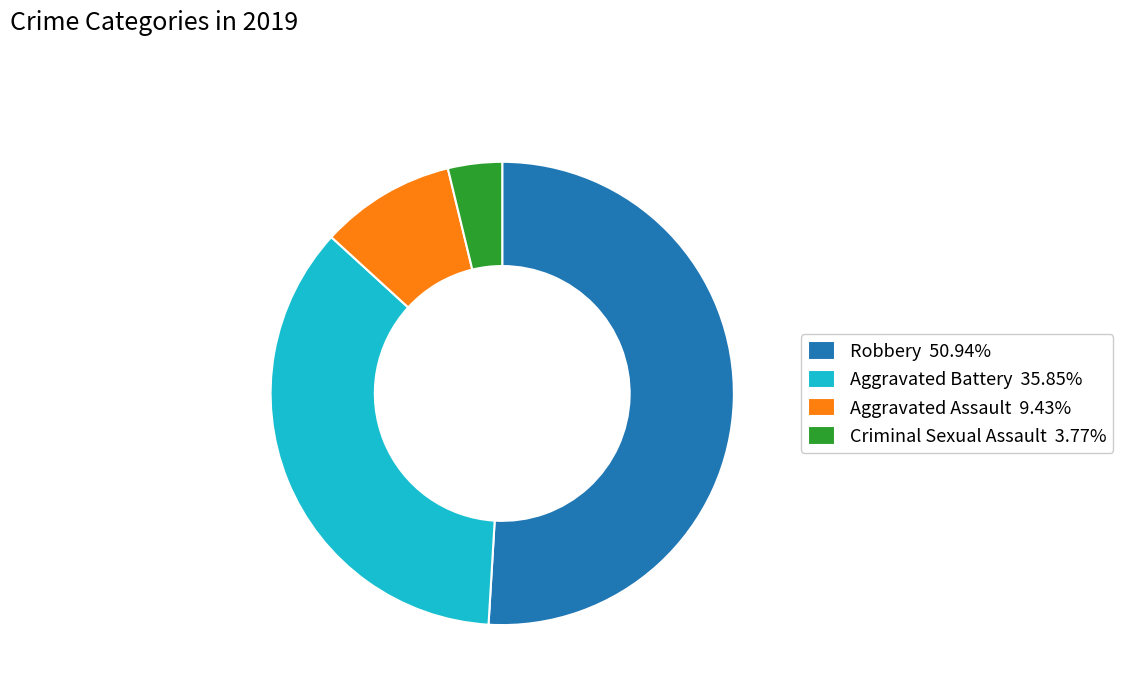

Does Robbery 50.94% account for over 50% of the chart?

Yes